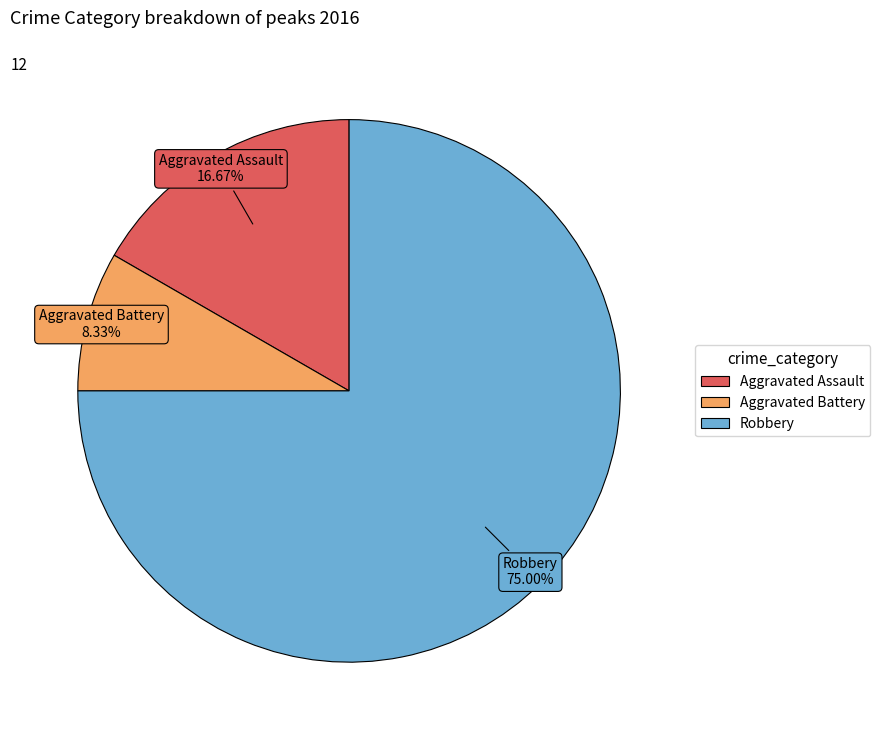

Is there a majority slice in this chart?

Yes